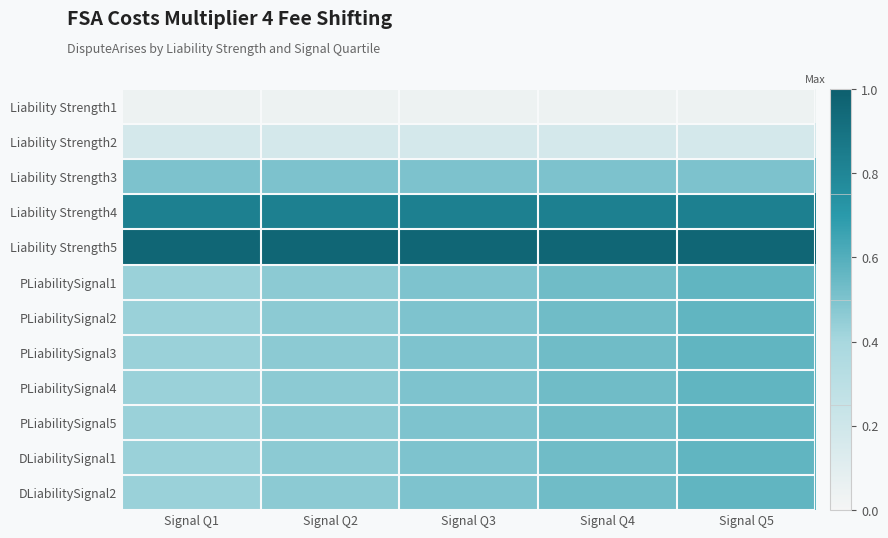

Rank the series at Signal Q2 from highest to lowest value.

Liability Strength5, Liability Strength4, Liability Strength3, PLiabilitySignal1, PLiabilitySignal2, PLiabilitySignal3, PLiabilitySignal4, PLiabilitySignal5, DLiabilitySignal1, DLiabilitySignal2, Liability Strength2, Liability Strength1